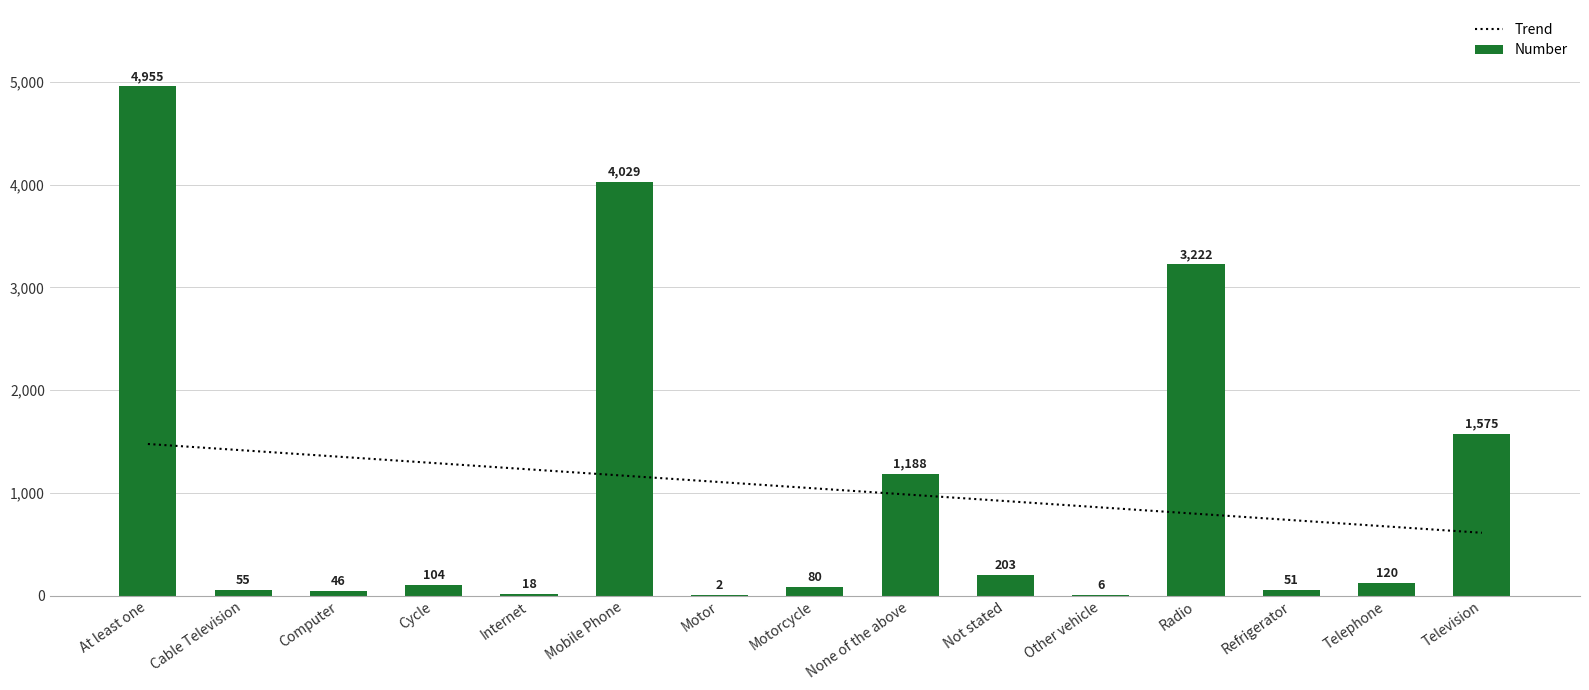

Which category has the highest value in the Trend series?

At least one